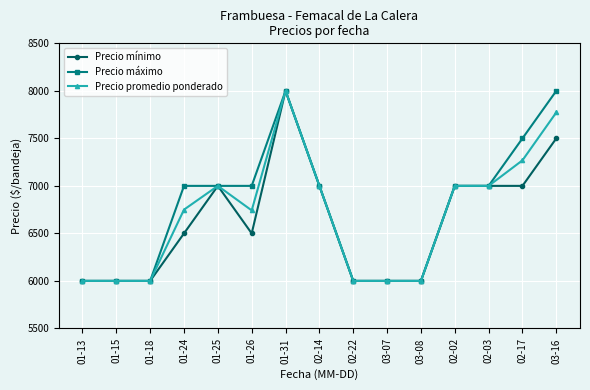

The value of Precio promedio ponderado at 01-25 is 7000. True or false?

True